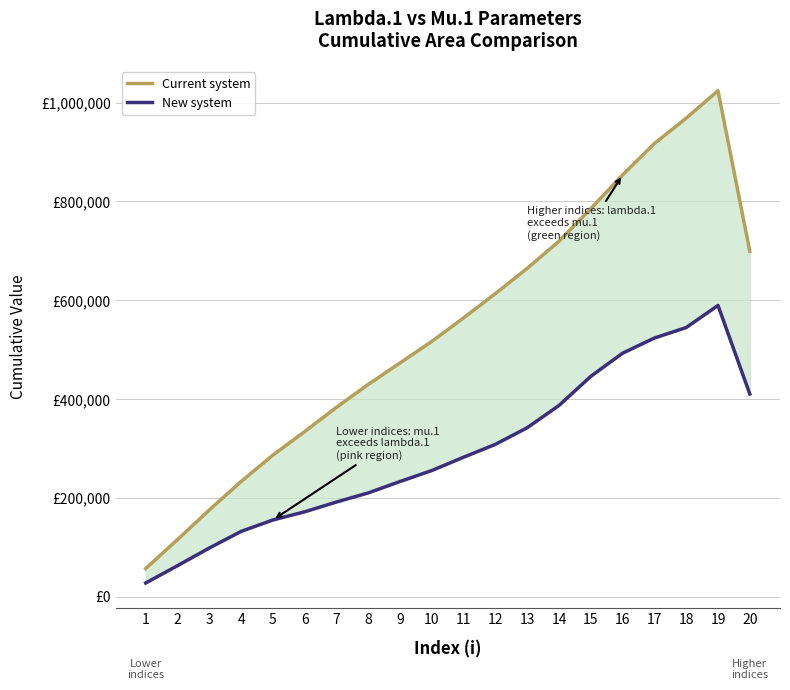

Which series has the largest range (max minus min)?

Current system